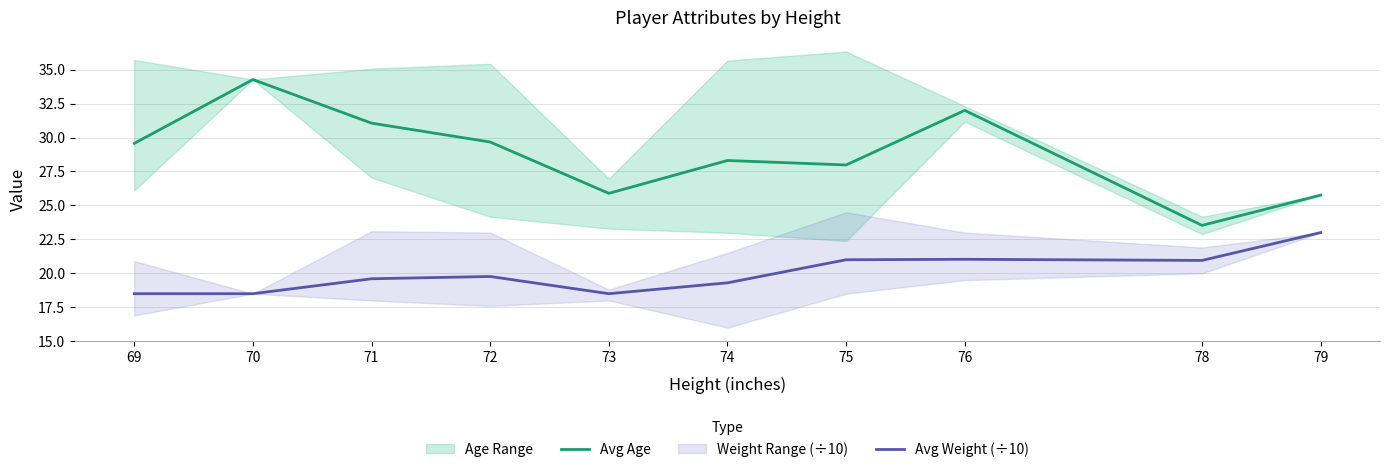

How many lines are shown in the chart?

2